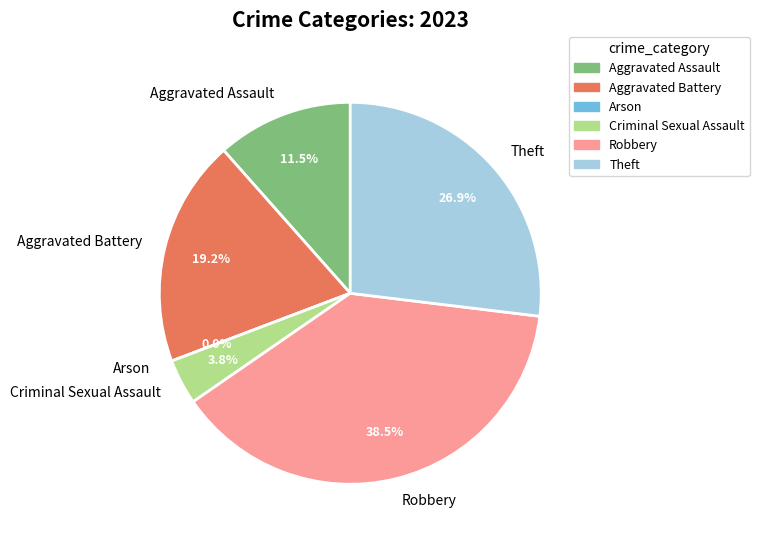

What is the total percentage of Criminal Sexual Assault and Arson?

3.8%